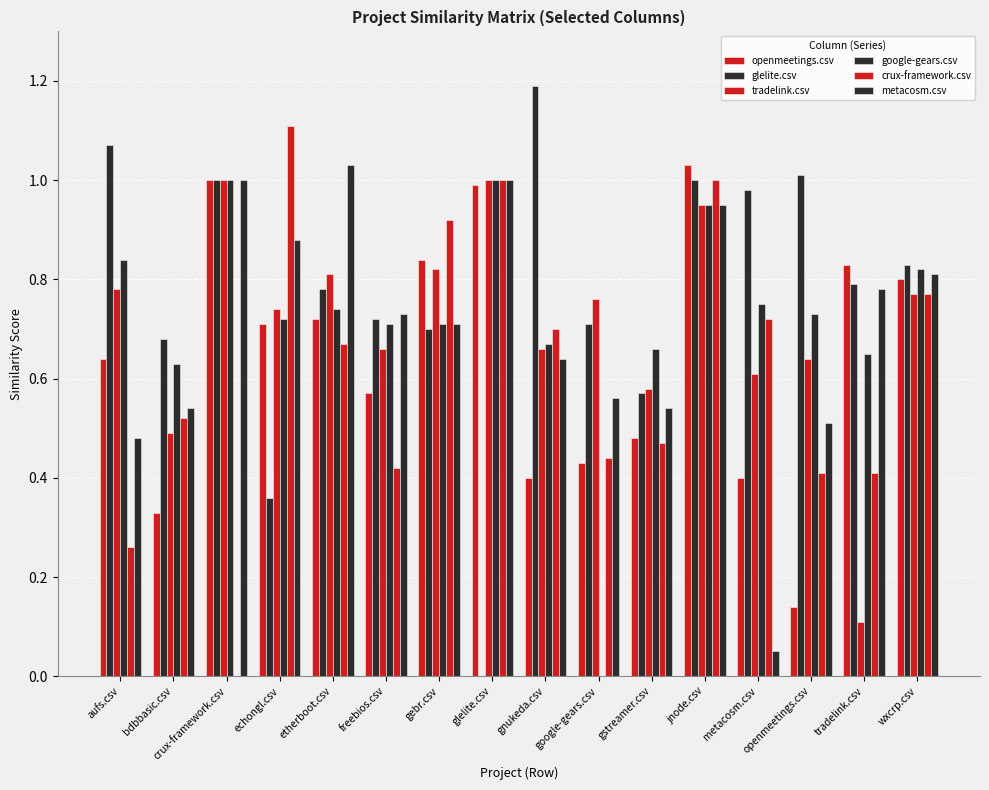

Is it true that google-gears.csv equals 0.0 at google-gears.csv?

True